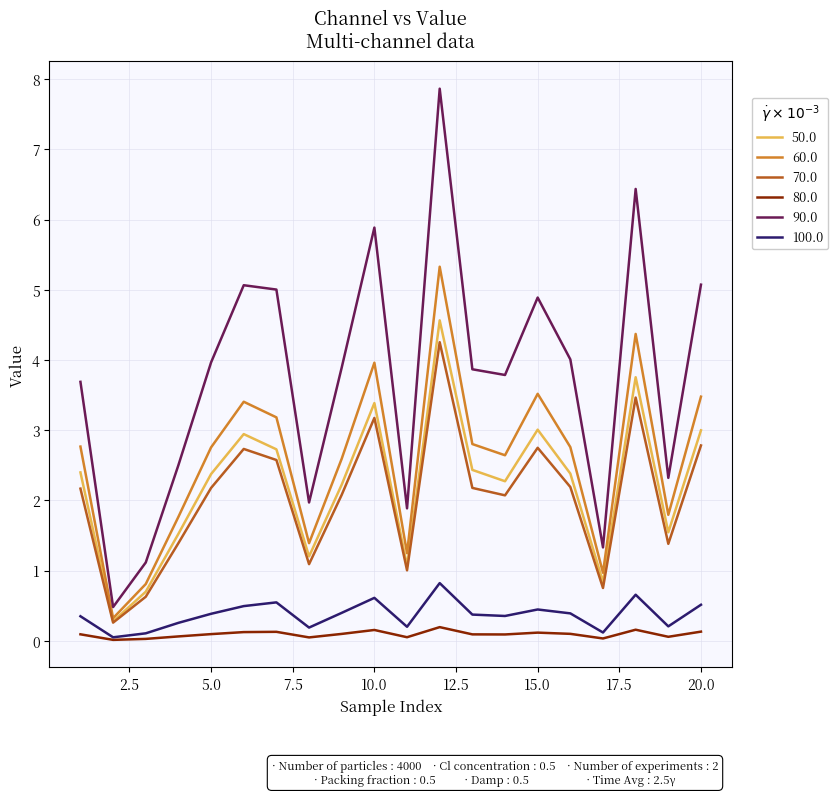

How many lines are shown in the chart?

6